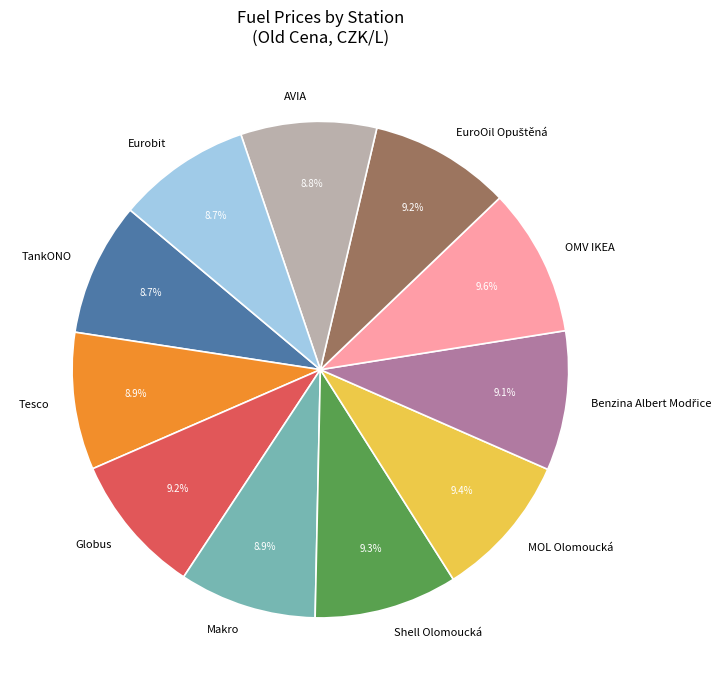

What percentage is the MOL Olomoucká slice, to the nearest percent?

9%